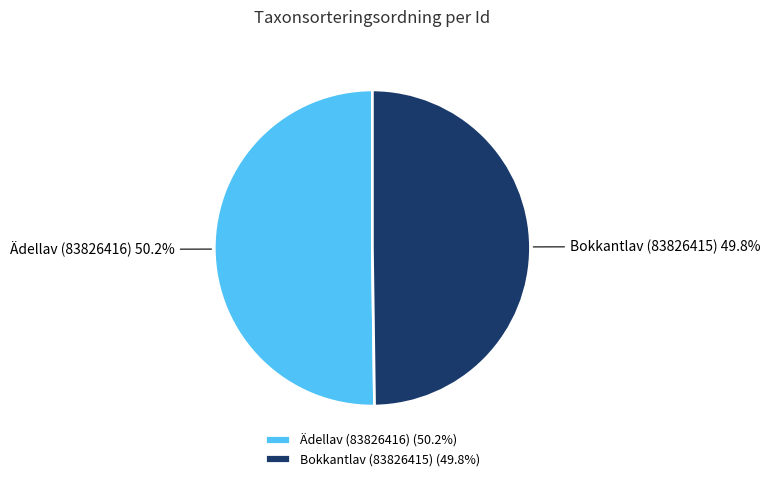

What is the ratio of the value at Ädellav (83826416) to the value at Bokkantlav (83826415)?

1.0